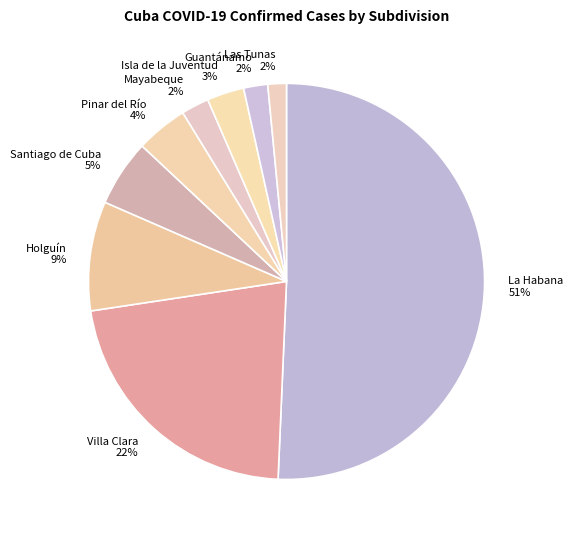

To the nearest percent, what is the difference between the largest and smallest slice percentages?

49%